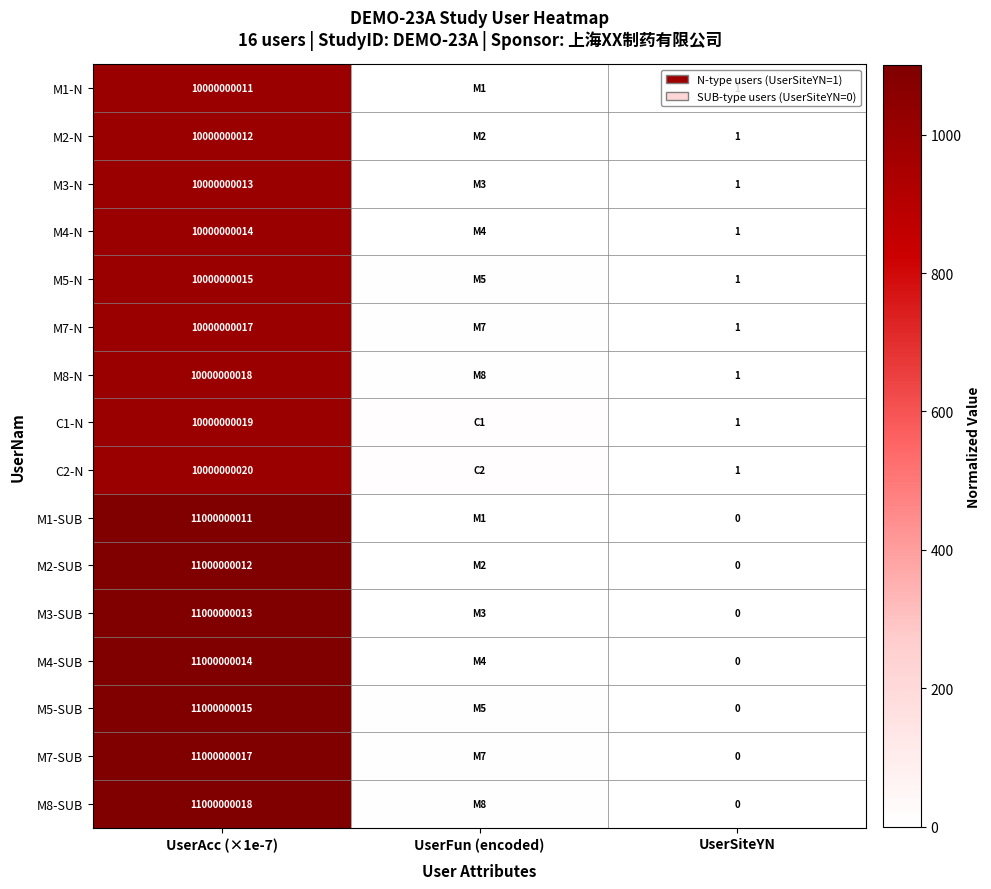

Is the value of M8-N at UserAcc (×1e-7) greater than the value of M8-SUB at UserAcc (×1e-7)?

No